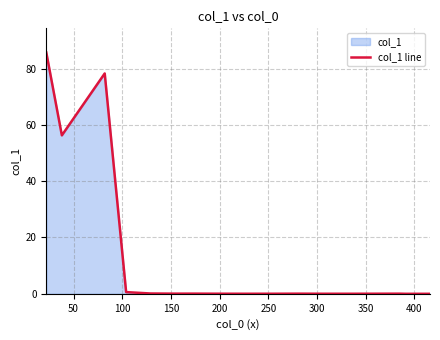

What is the greatest value displayed?

85.7